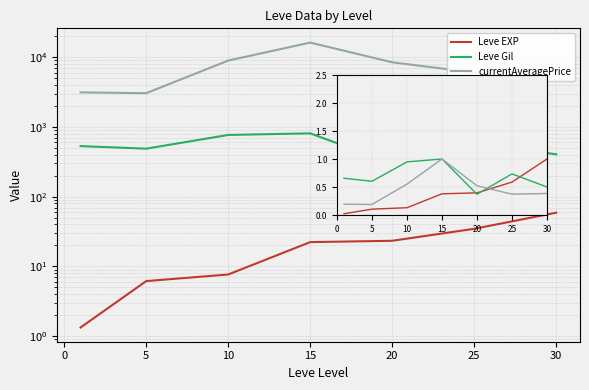

What are all the series names shown in the legend?

Leve EXP, Leve Gil, currentAveragePrice